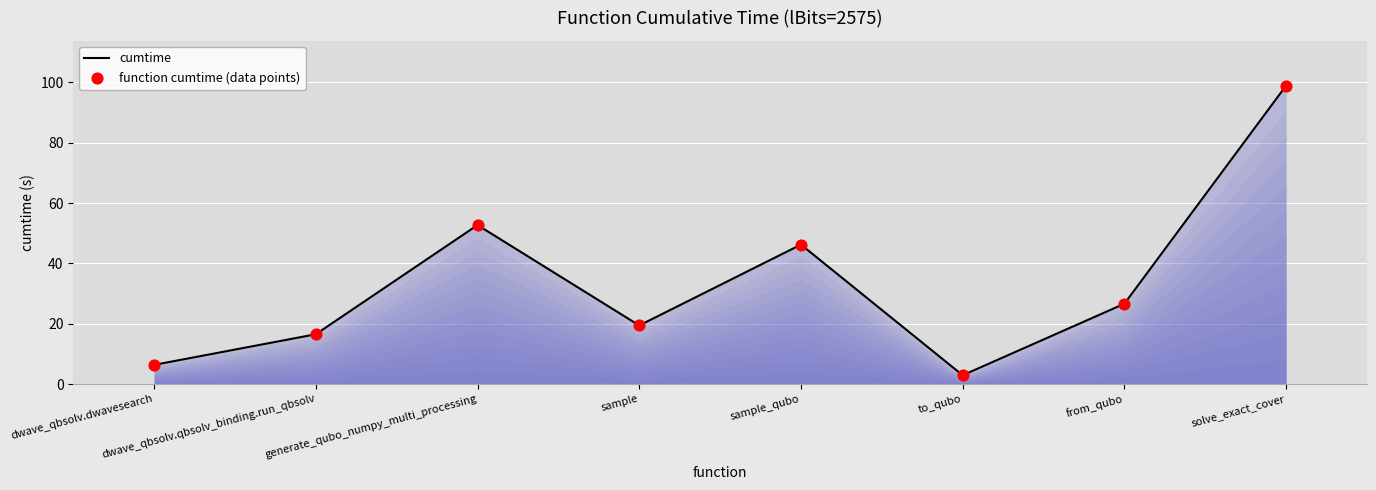

The value at from_qubo is 8.0. True or false?

False